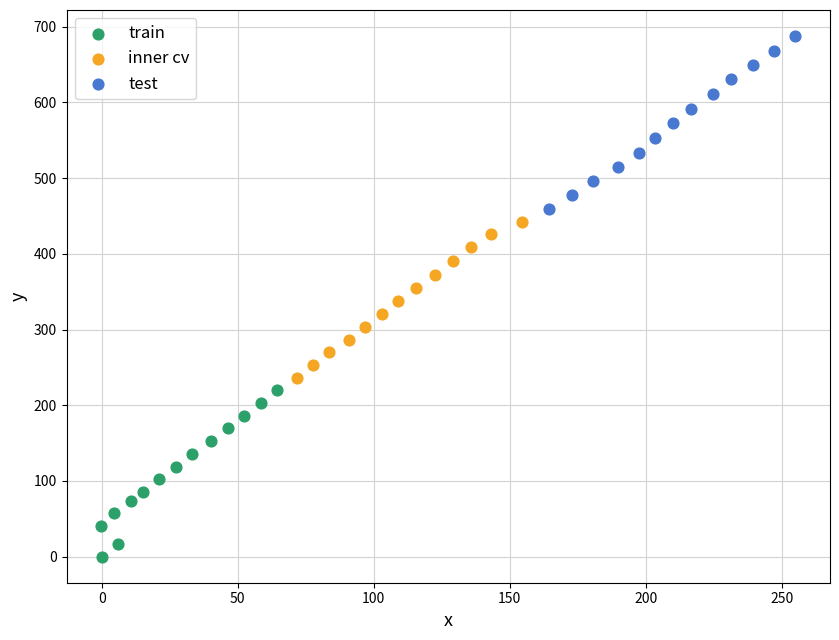

What are all the series names shown in the legend?

train, inner cv, test